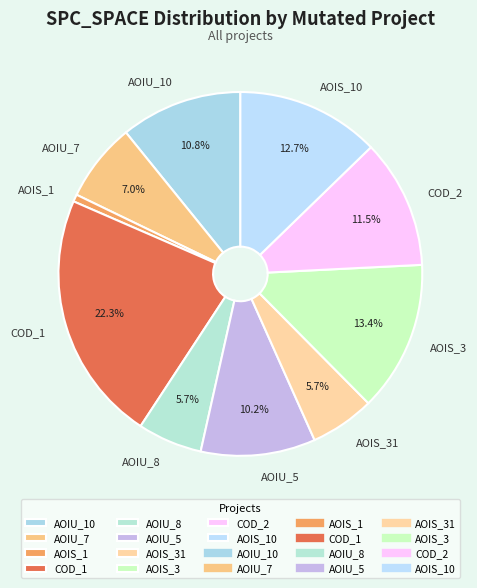

To the nearest percent, what is the difference between the largest and smallest slice percentages?

22%